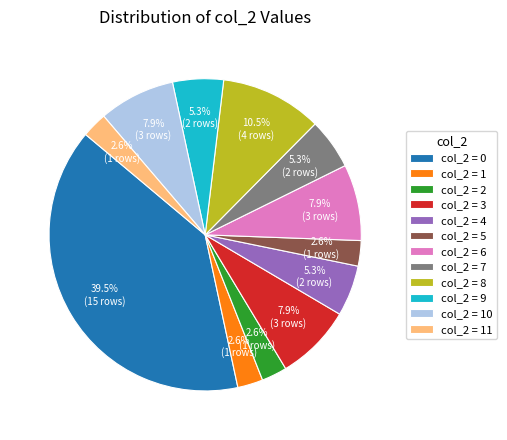

Combined, what portion of the pie is col_2 = 5 and col_2 = 7?

7.9%